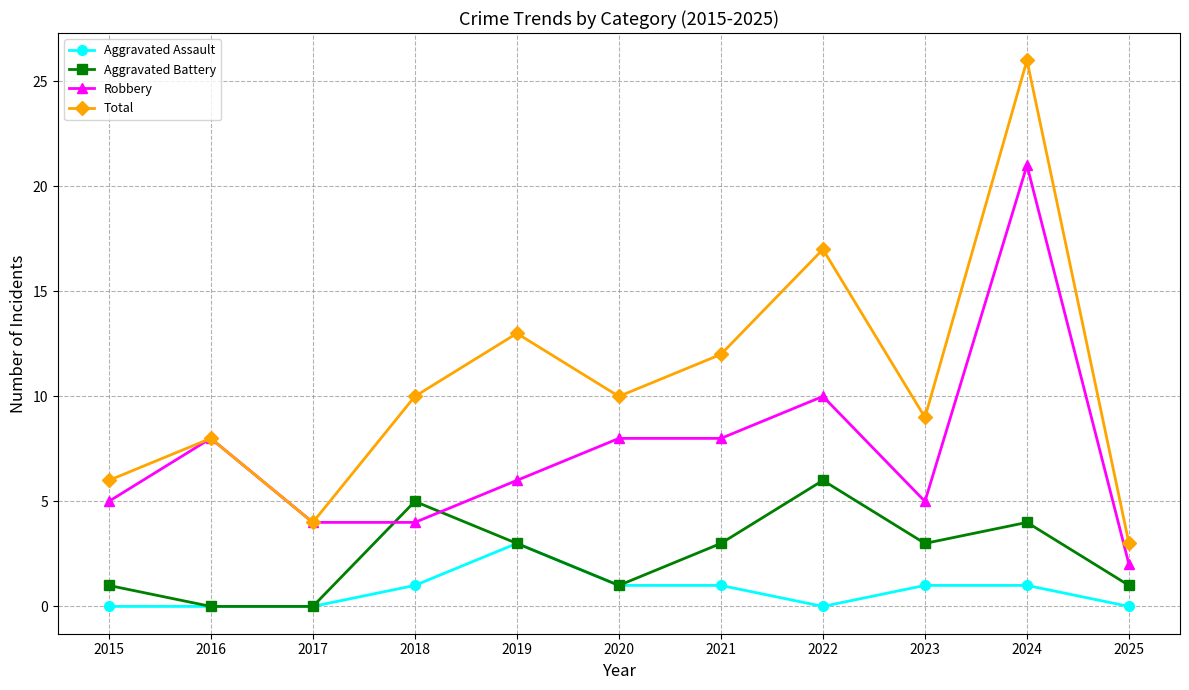

How many data points in Aggravated Battery are less than 3?

5